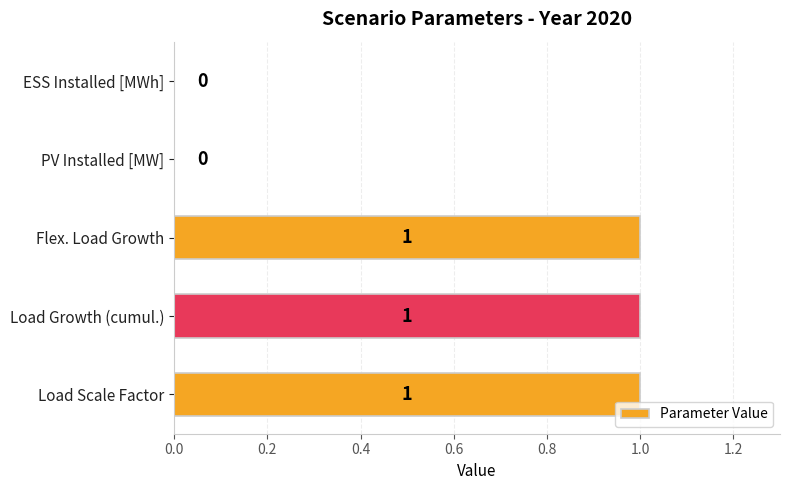

Reading bottom to top, list all the values displayed in this chart.

Load Scale Factor=1	Load Growth (cumul.)=1	Flex. Load Growth=1	PV Installed [MW]=0	ESS Installed [MWh]=0